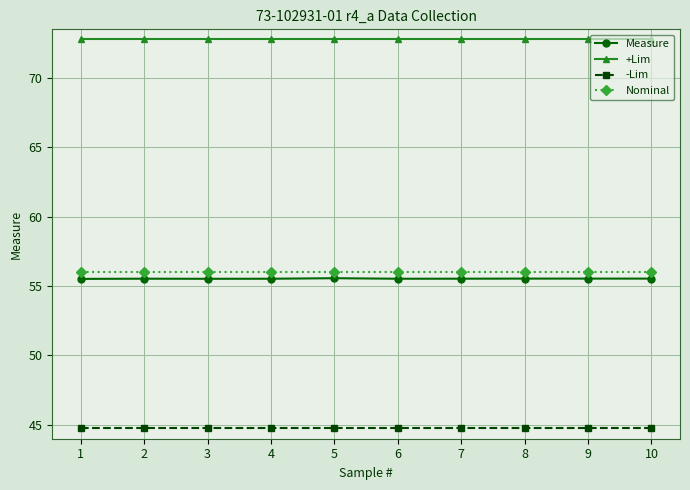

Does the chart display data point markers on the line(s)?

Yes